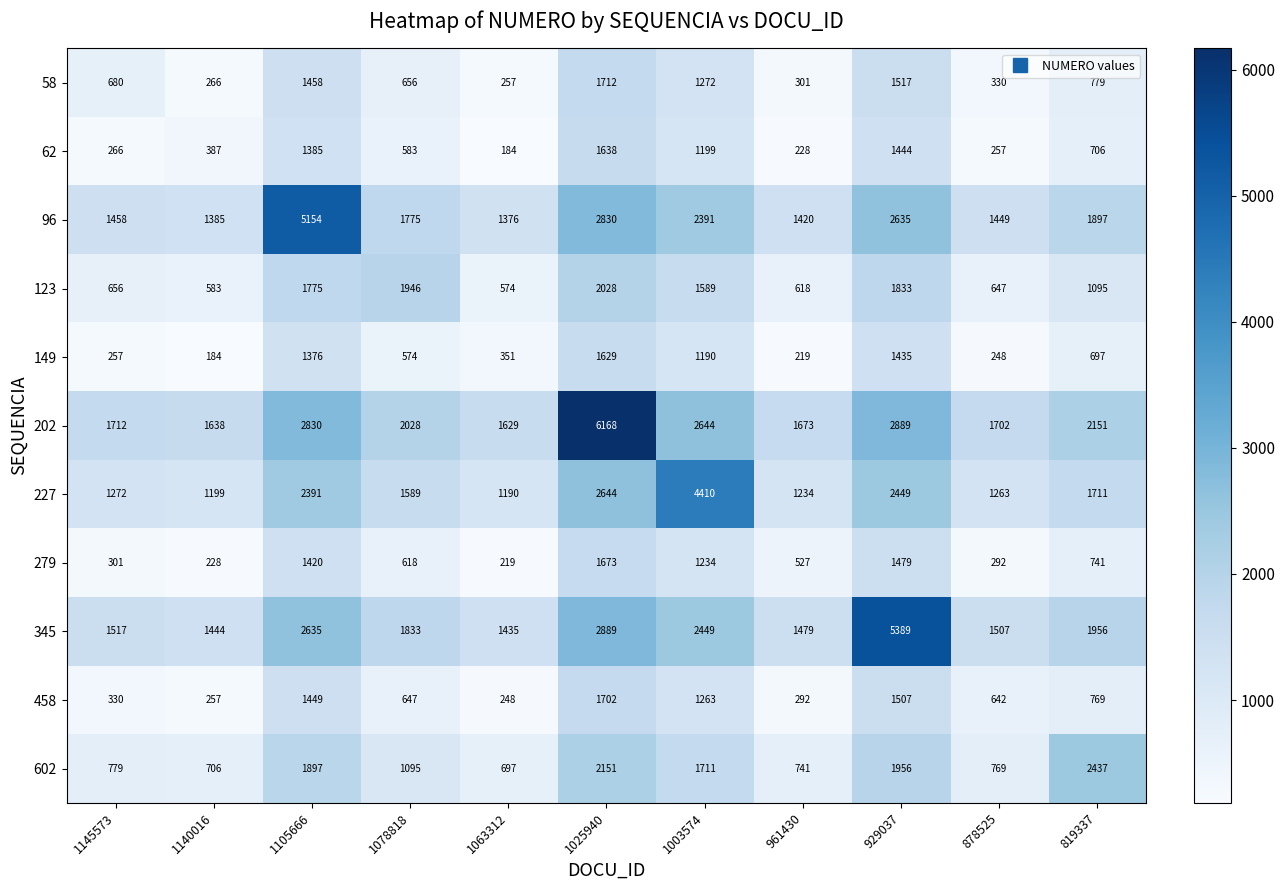

What is the total value across all series at 878525?

9106